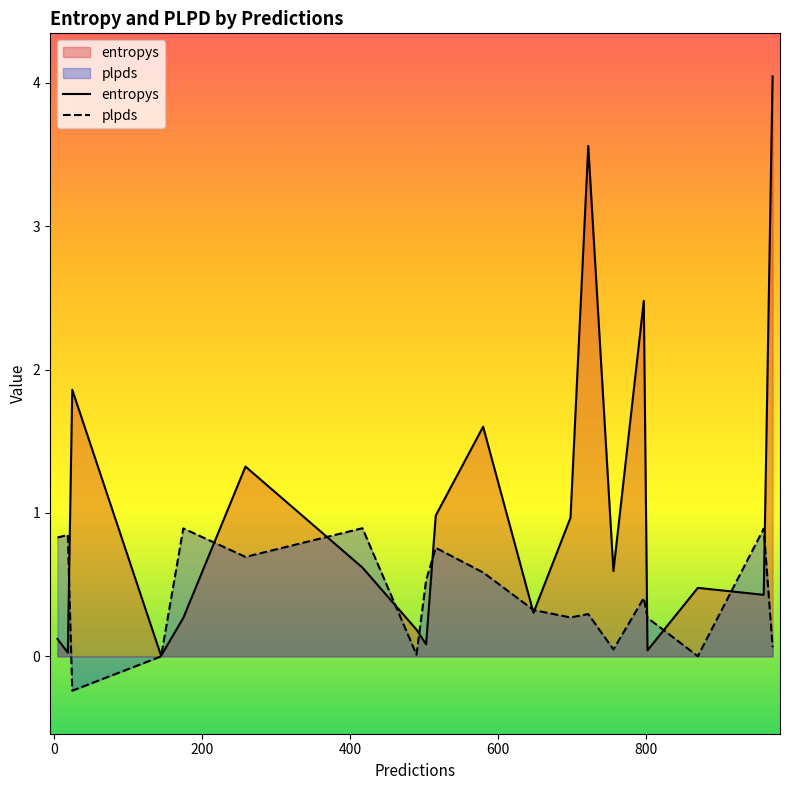

What are all the series names shown in the legend?

entropys, plpds